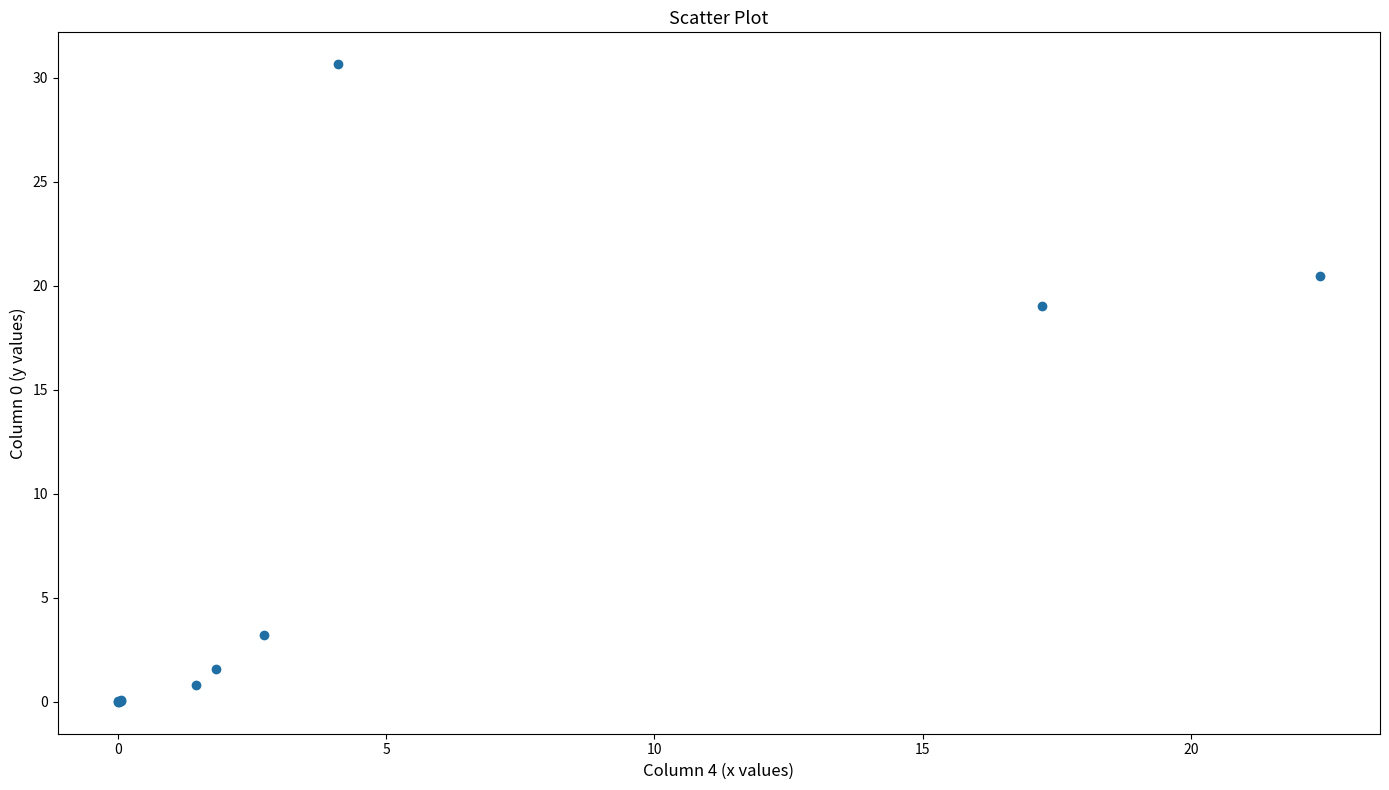

What Y value in the scatter plot is closest to 15?

19.0